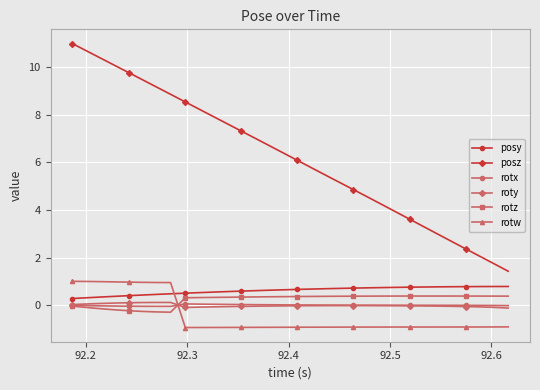

What is the smallest value displayed?

-0.9